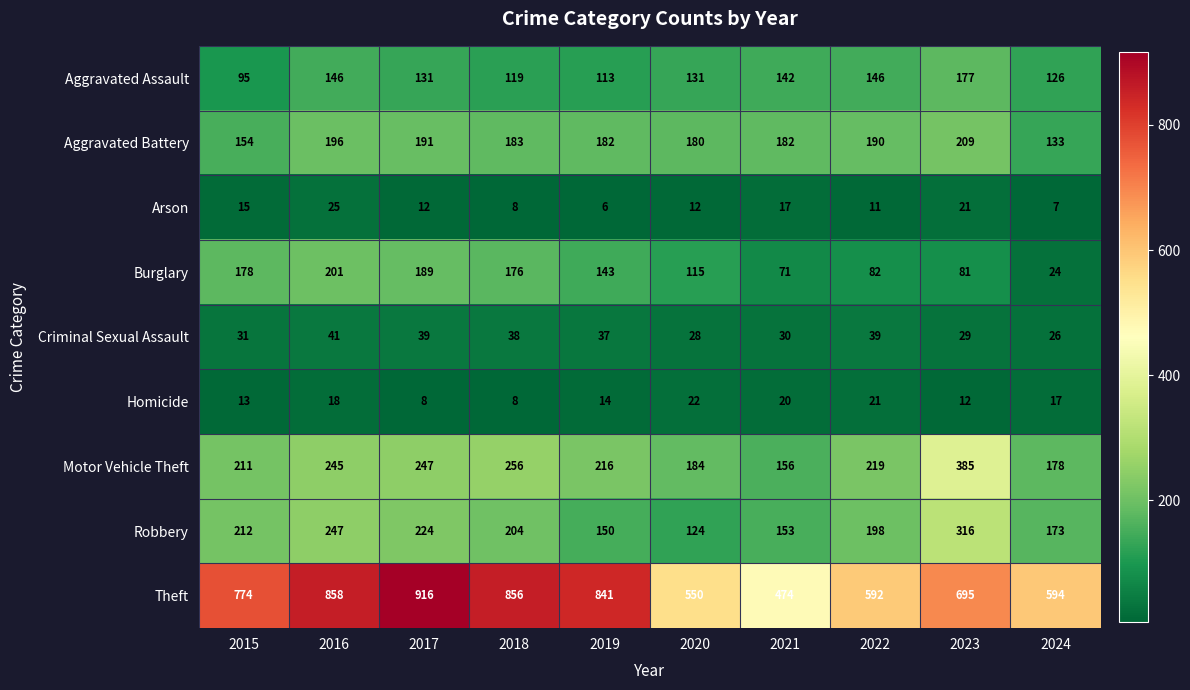

Where is Theft nearest to the value 695?

2023